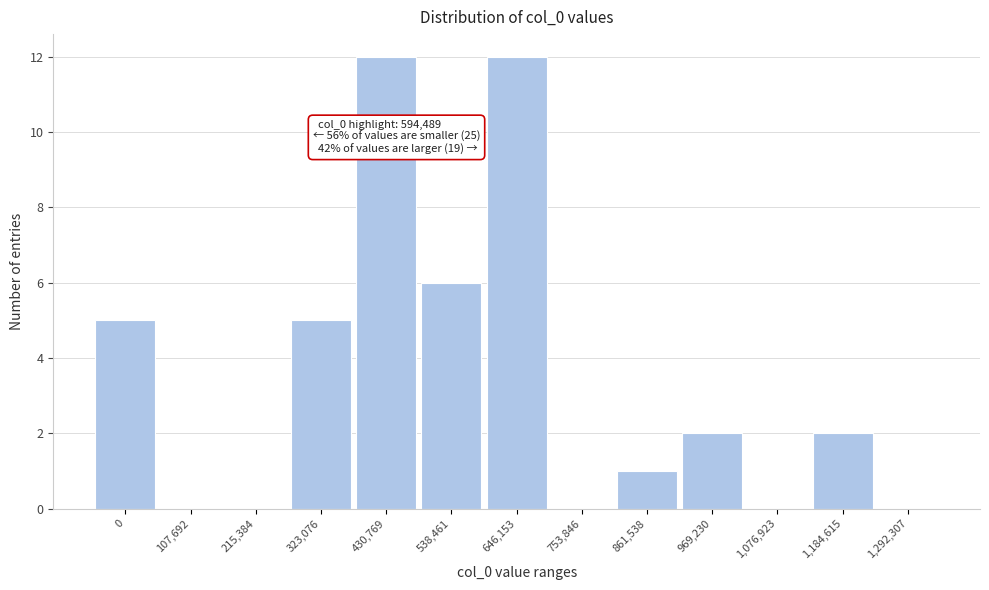

Reading left to right, extract all data points from this chart.

0=5	107,692=0	215,384=0	323,076=5	430,769=12	538,461=6	646,153=12	753,846=0	861,538=1	969,230=2	1,076,923=0	1,184,615=2	1,292,307=0